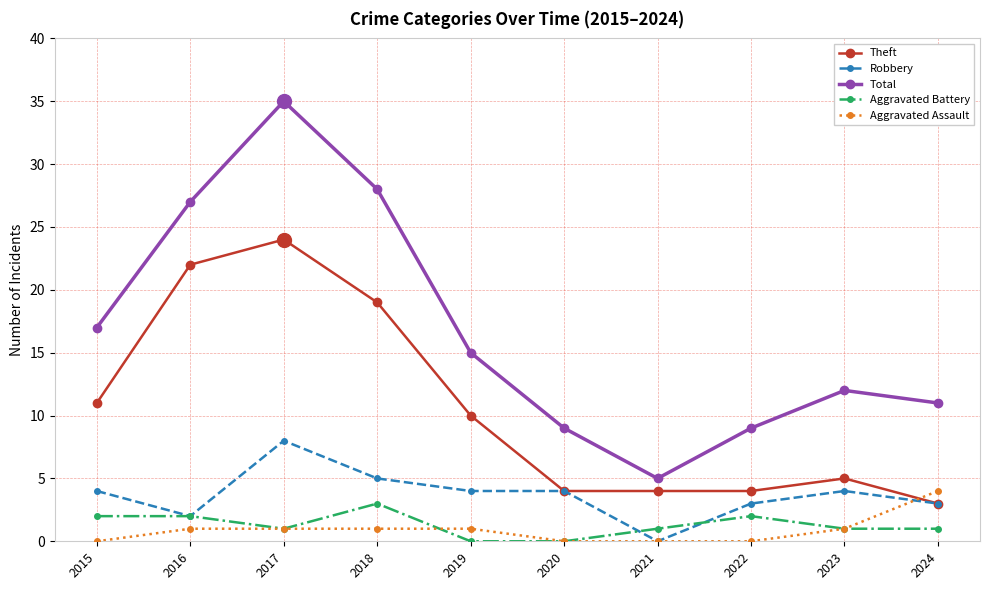

True or false: Aggravated Battery and Total cross at least once.

False